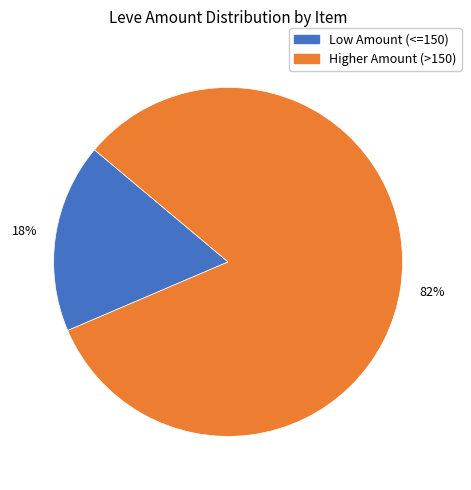

Is there a majority slice in this chart?

Yes